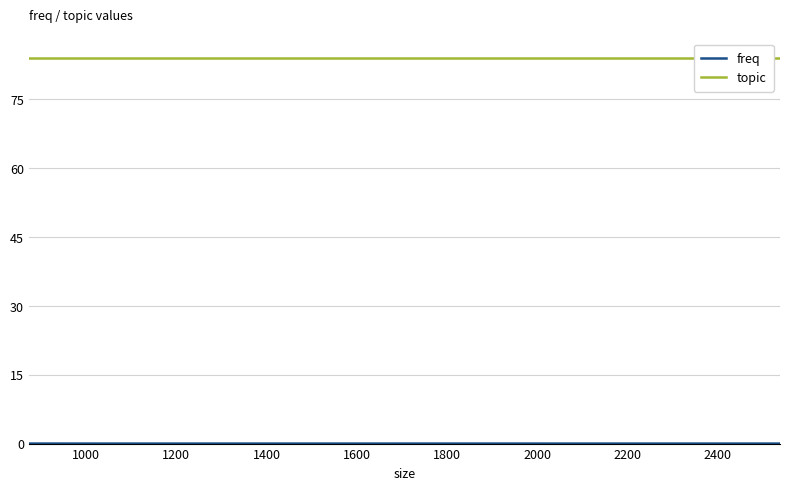

At which category is the sum across all series the highest?

1400